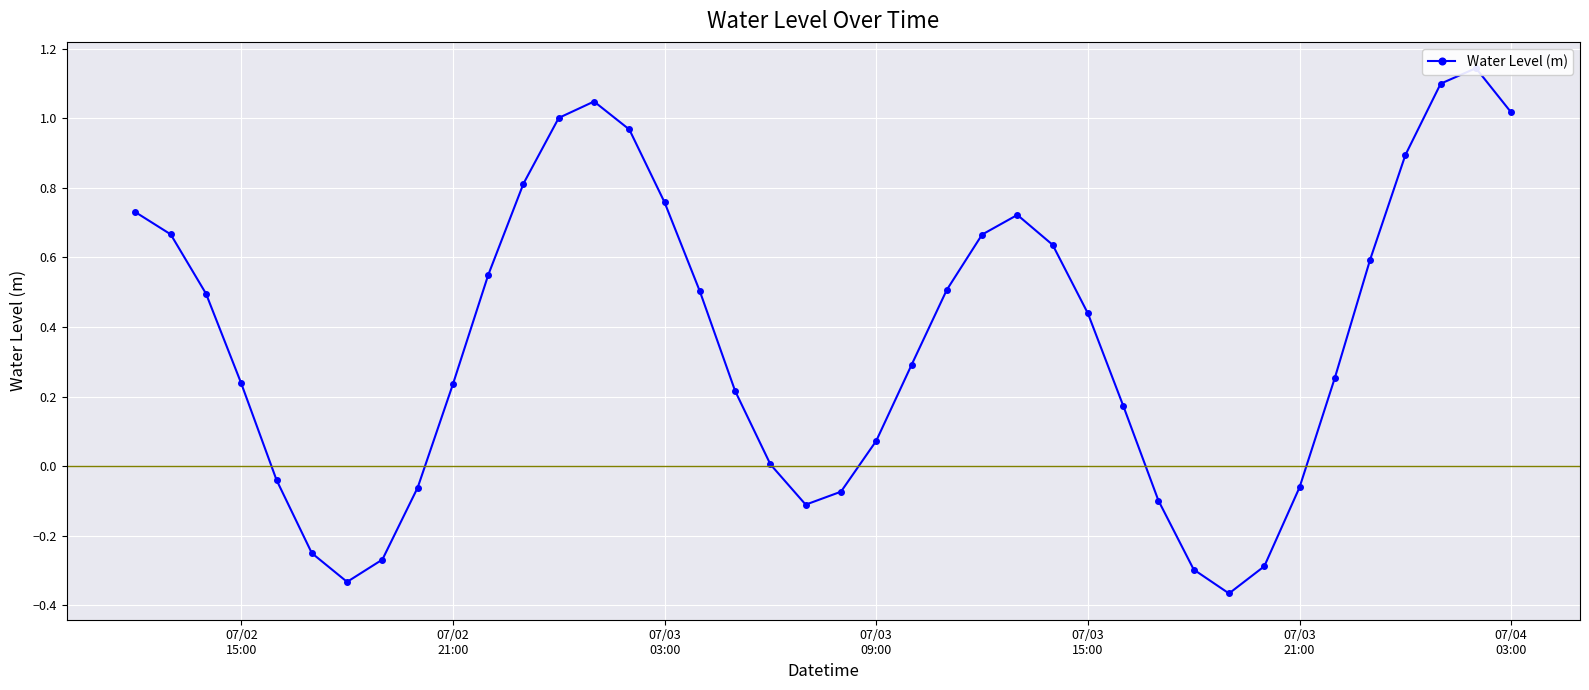

Where does the data first go above 0?

07/02
15:00